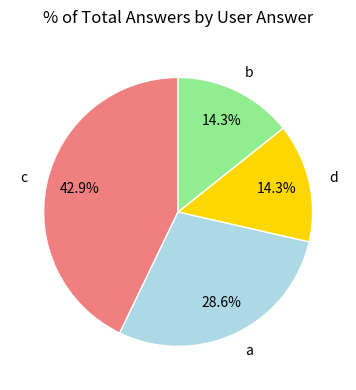

What is the ratio of the value at d to the value at c?

0.3